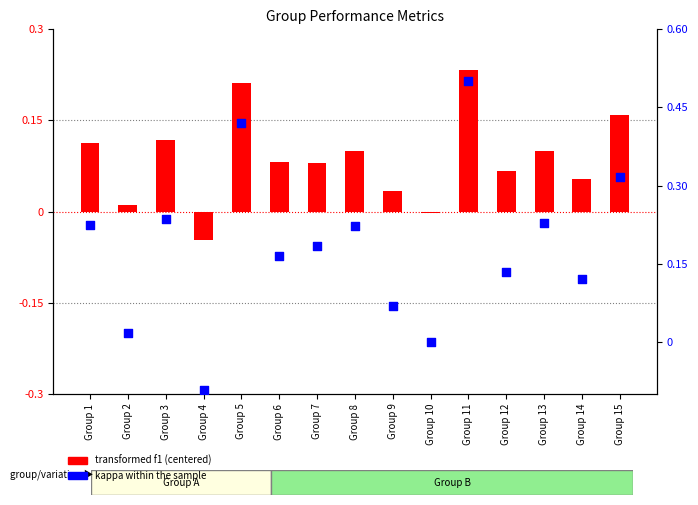

Which series contains the highest Y value?

kappa